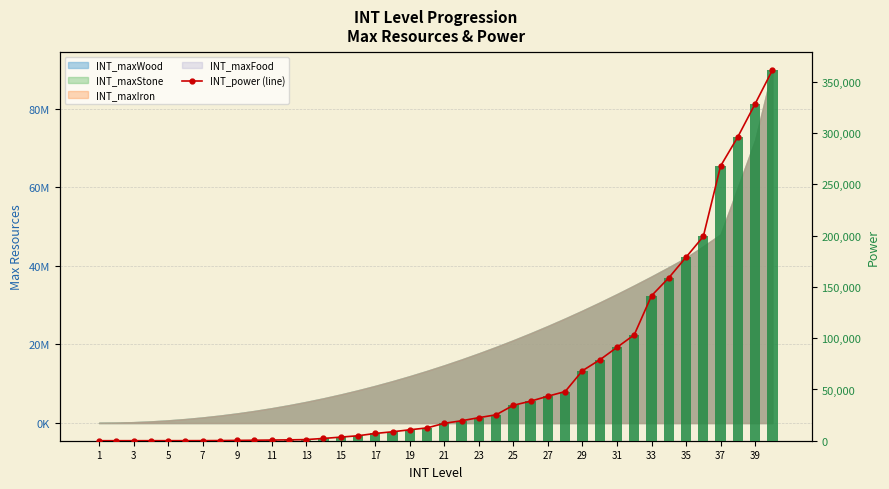

At how many categories does at least one series exceed 175305?

6